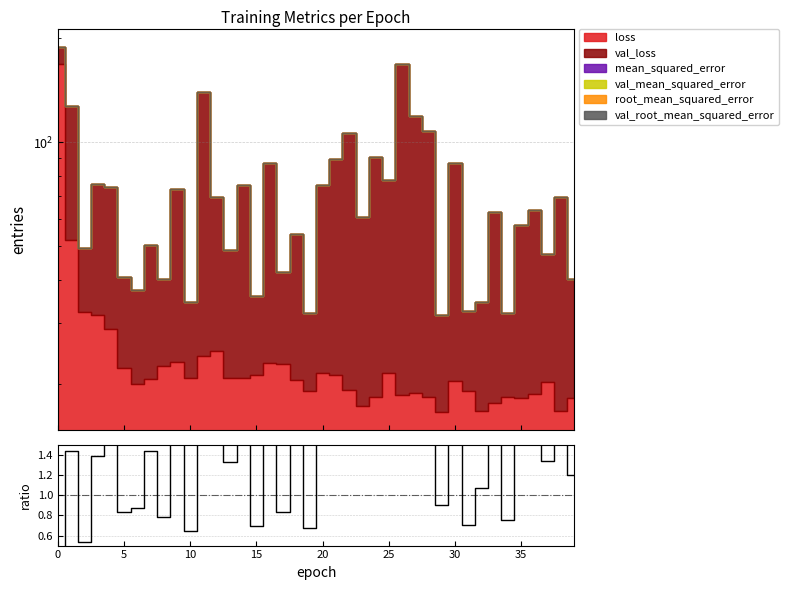

True or false: the data has more than 0 interior local peaks.

True